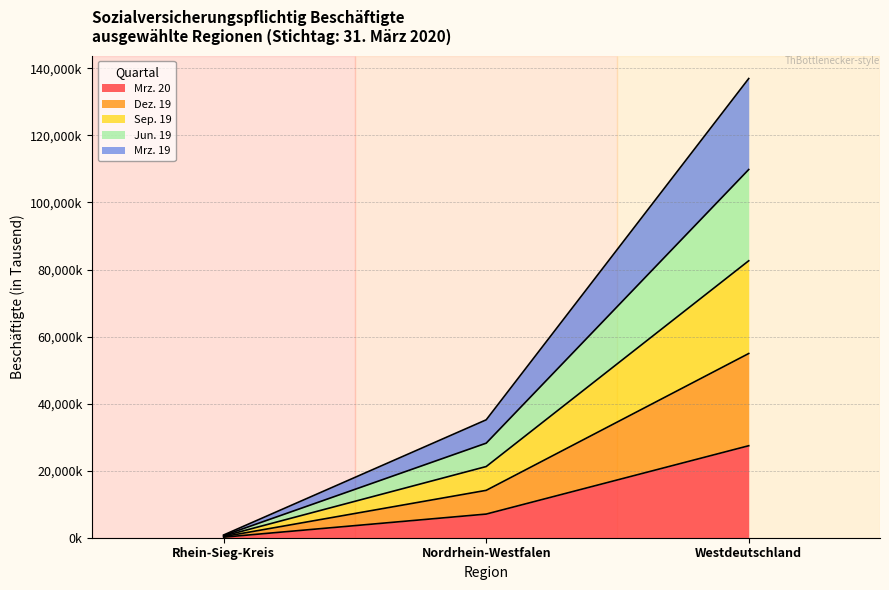

Does the chart have visible grid lines?

Yes